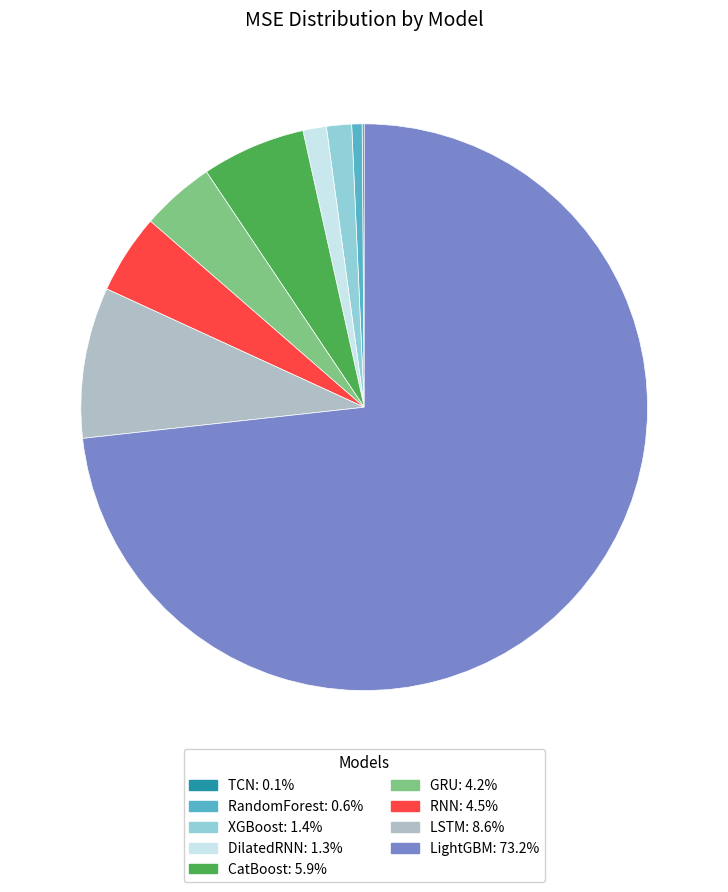

What is the ratio of the value at GRU: 4.2% to the value at XGBoost: 1.4%?

2.9